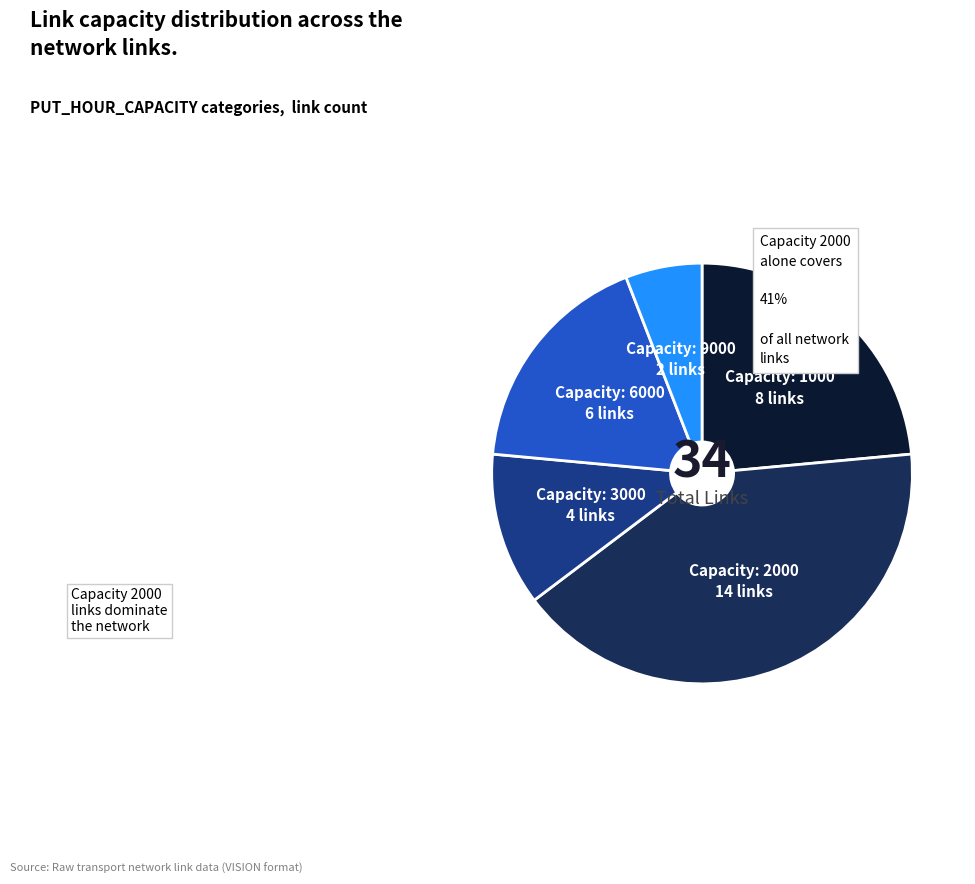

Does any single category account for the majority?

No